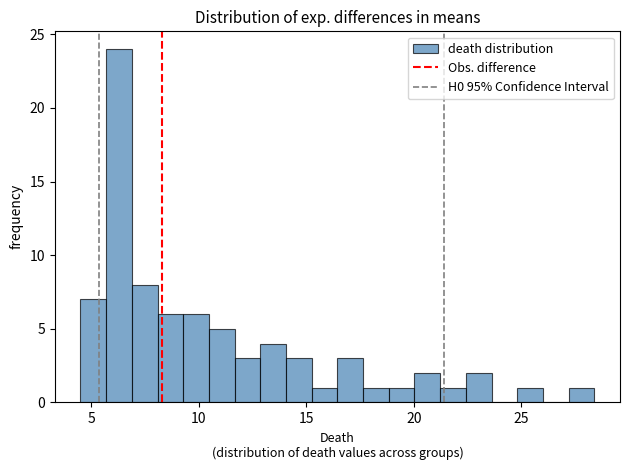

Around what value on the x-axis is the tallest bar? Give the approximate position of its centre, as read against the axis.

6.5